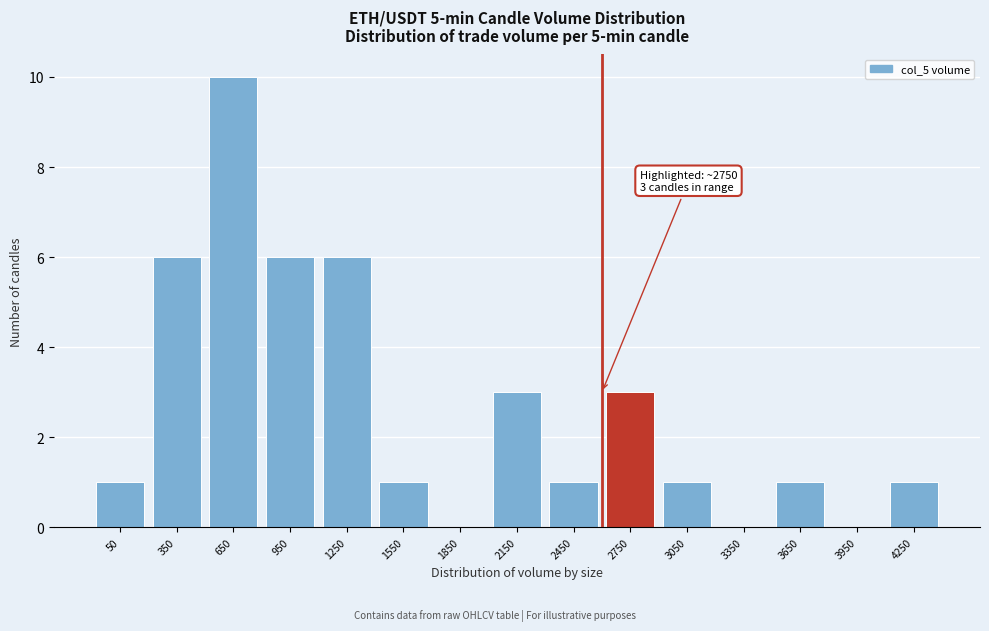

Reading left to right, list all the values displayed in this chart.

50=1	350=6	650=10	950=6	1250=6	1550=1	1850=0	2150=3	2450=1	2750=3	3050=1	3350=0	3650=1	3950=0	4250=1